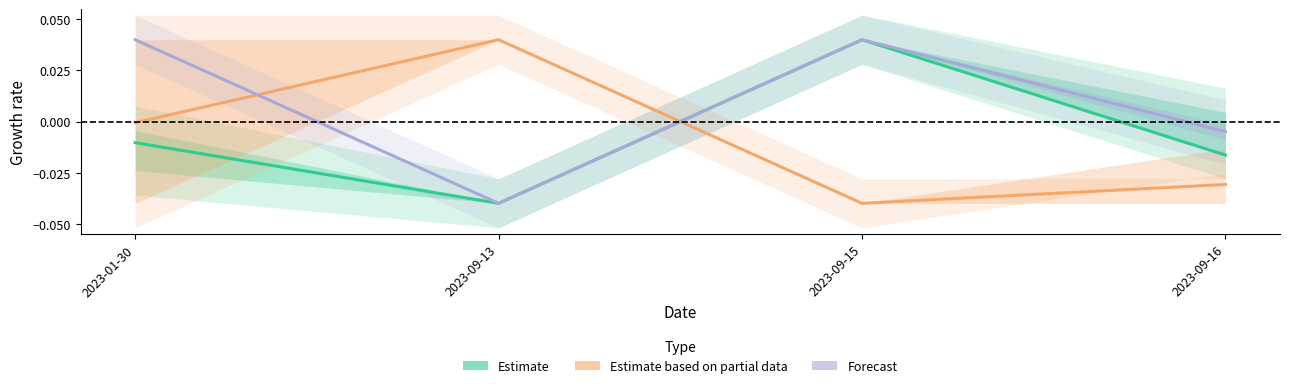

At which label is Estimate based on partial data closest to 0?

2023-01-30